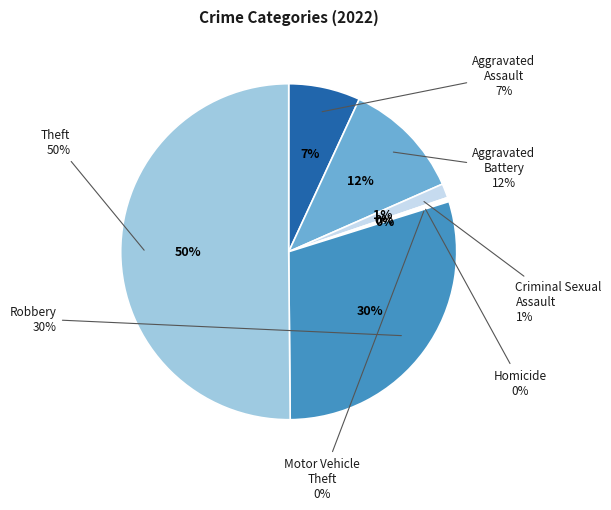

How many slices are in this pie chart?

7